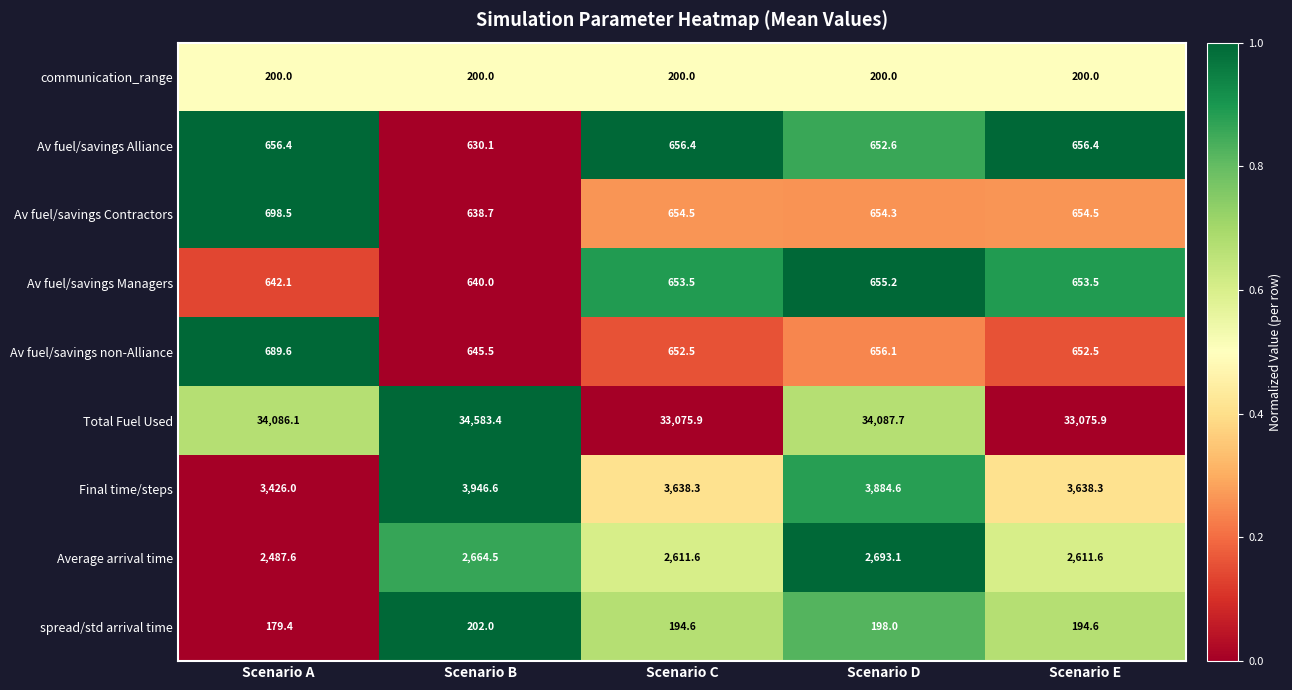

The Av fuel/savings Contractors series shows 289.2 at Scenario B. True or false?

False